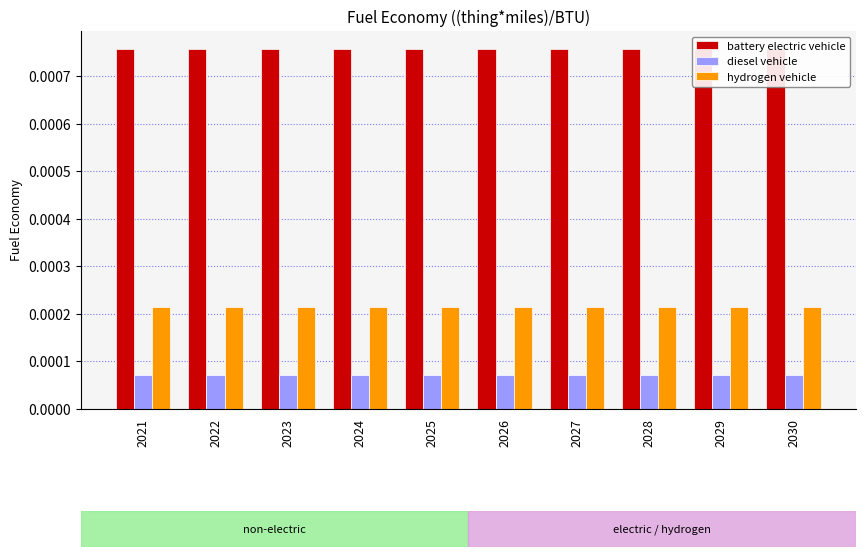

At how many categories does at least one series exceed 0?

10